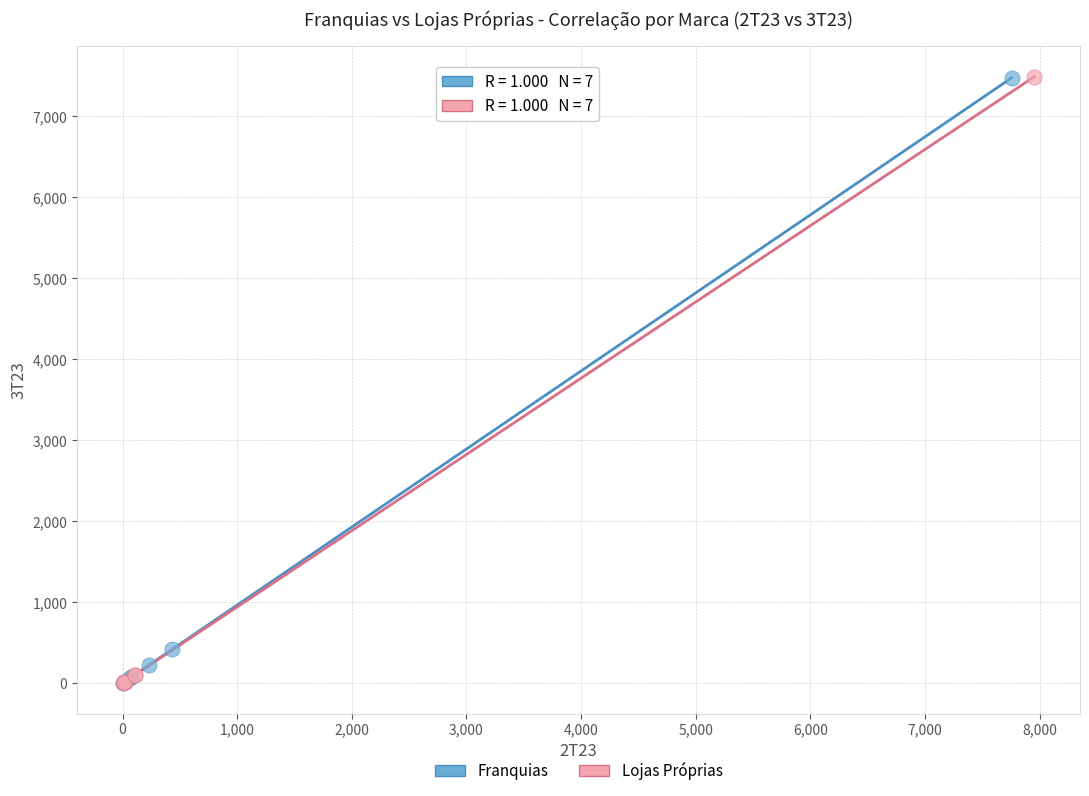

What are all the series names shown in the legend?

Franquias, Lojas Próprias